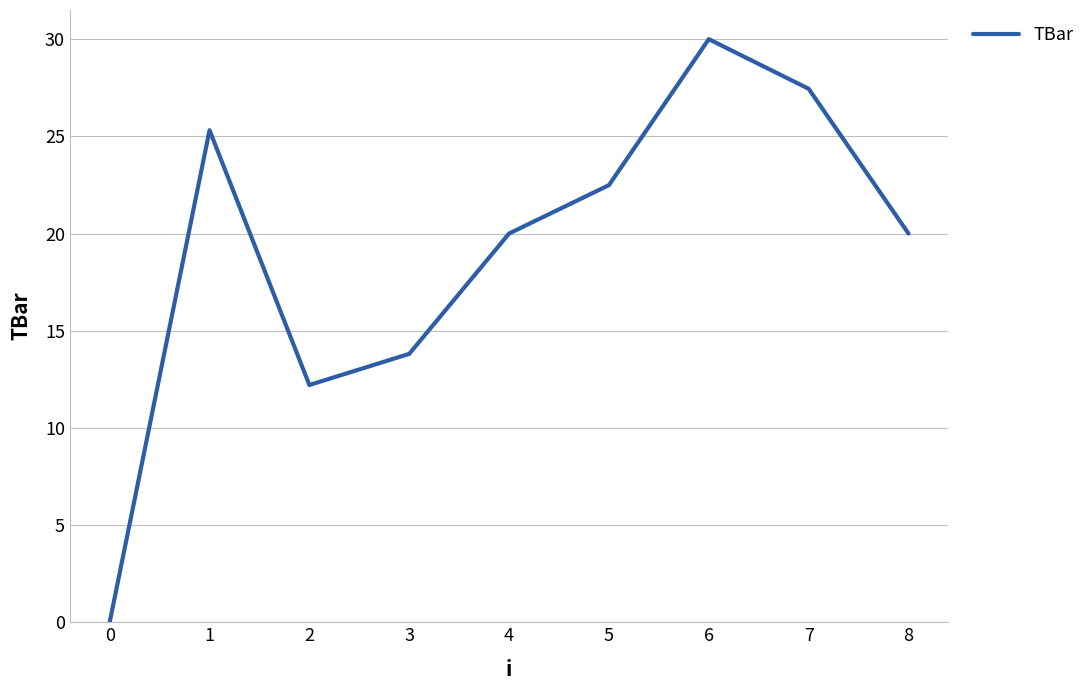

Where does the data first go above 20?

1